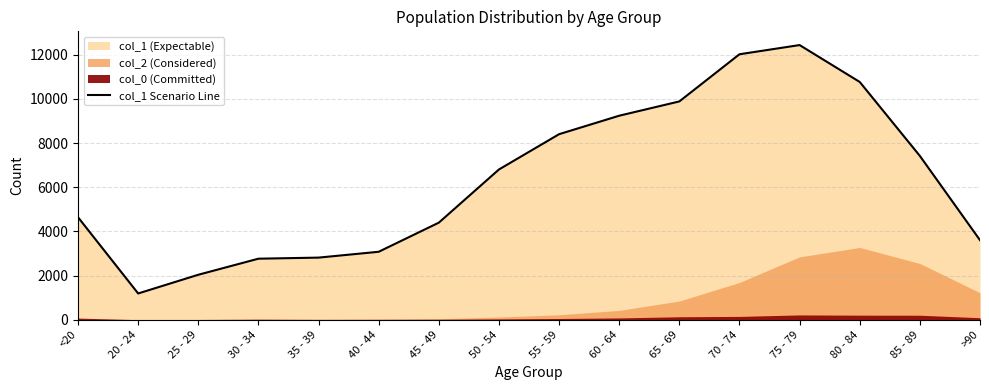

What value does the data have at 85 - 89?

7417